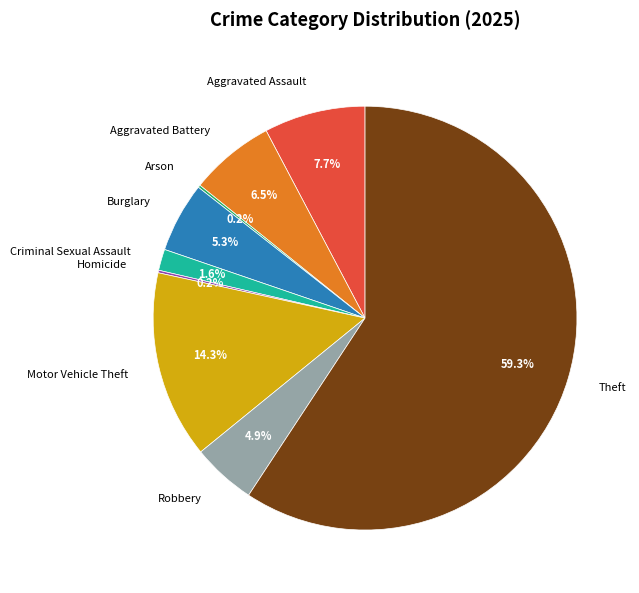

What percentage is NOT represented by Robbery?

95.1%